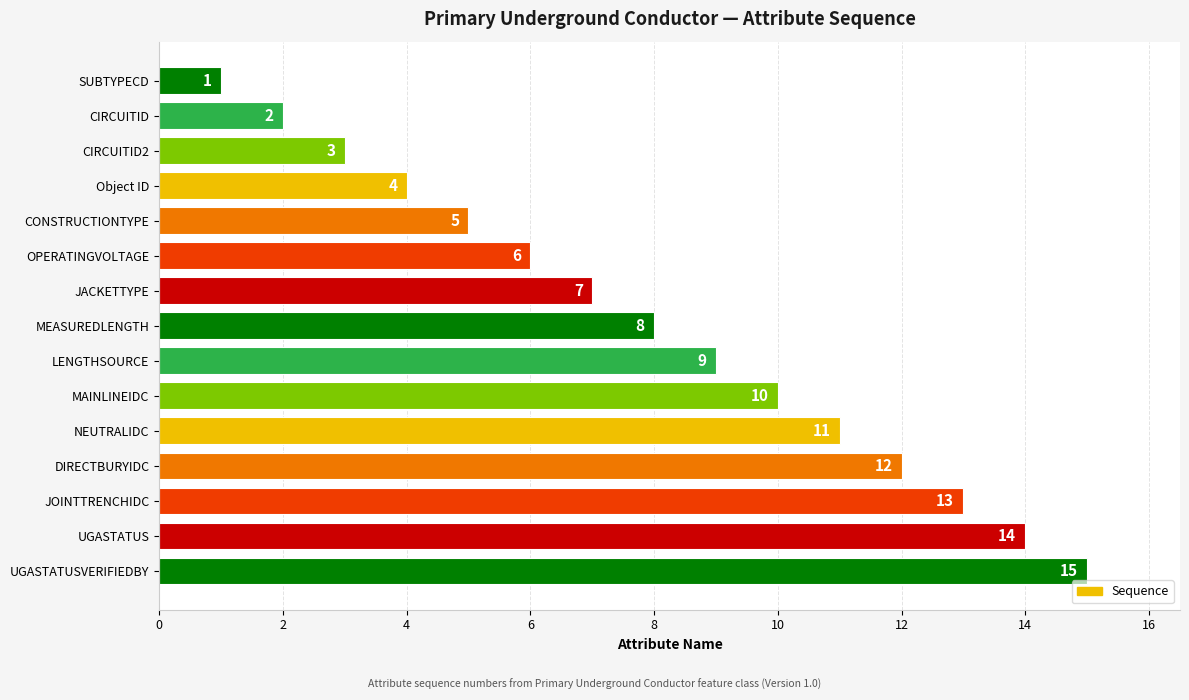

How many data points does each series have?

15